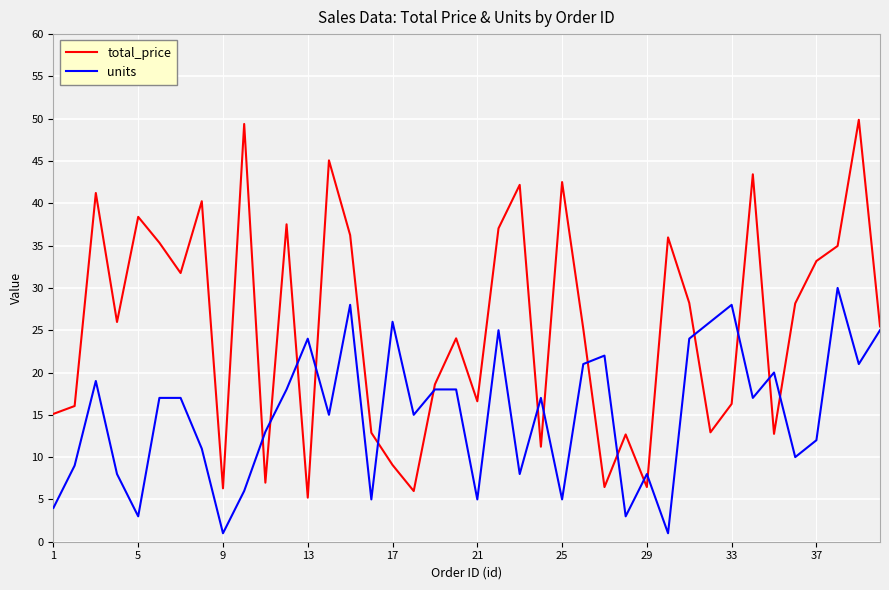

What is the maximum value shown in the chart?

49.9